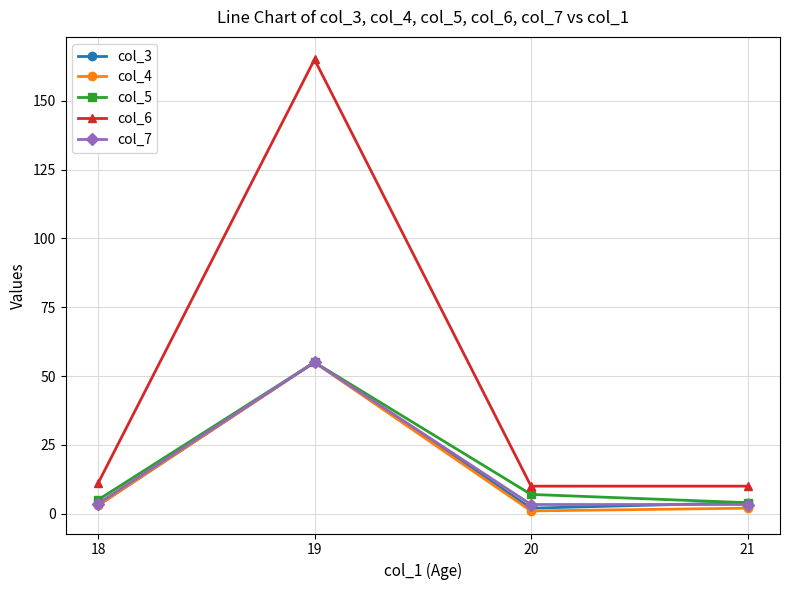

How many lines are shown in the chart?

5